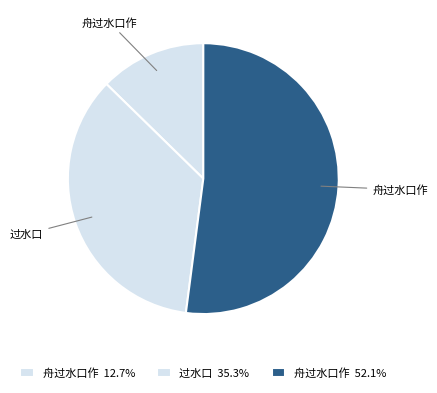

How many slices are in this pie chart?

3